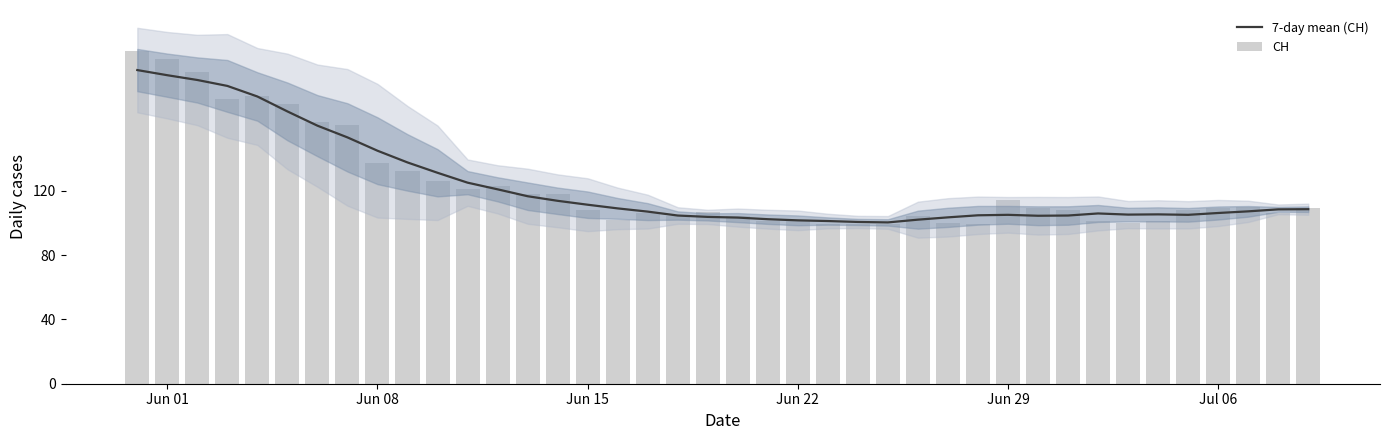

True or false: 7-day mean (CH) has a value of 259.9 at Jun 08.

False